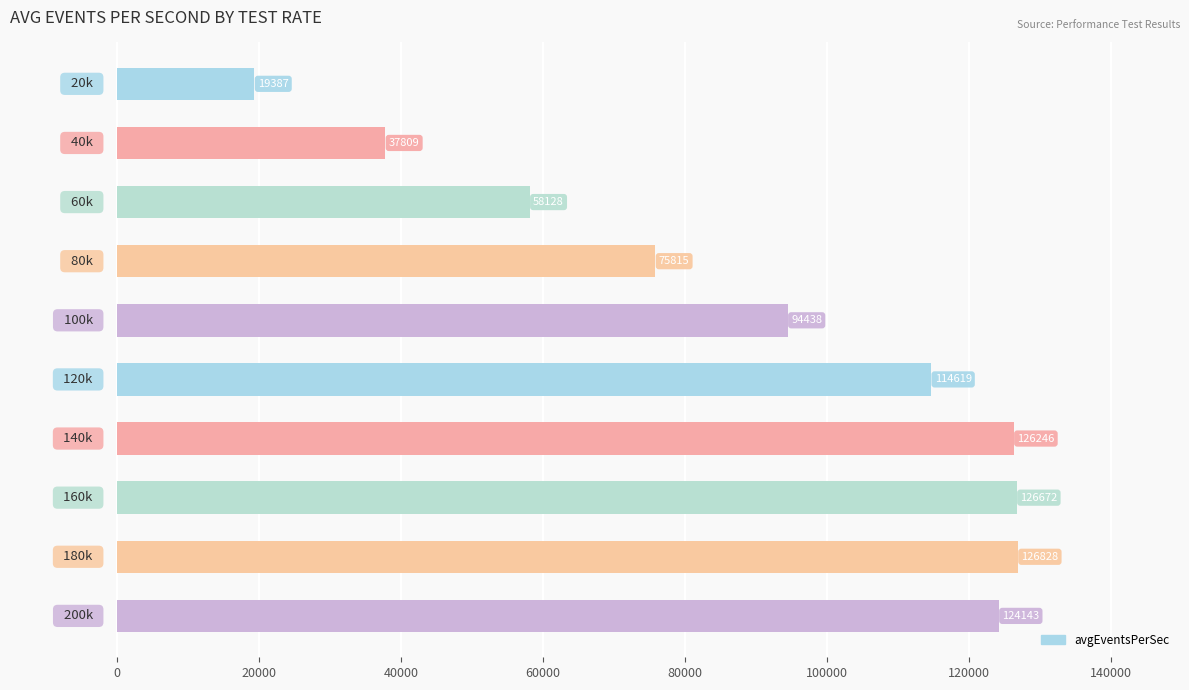

How many data points are less than 114618?

5